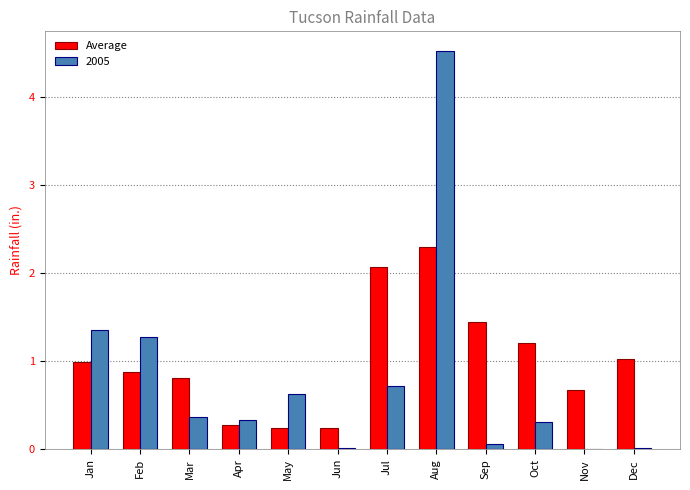

The 2005 series shows 1.3 at Feb. True or false?

True